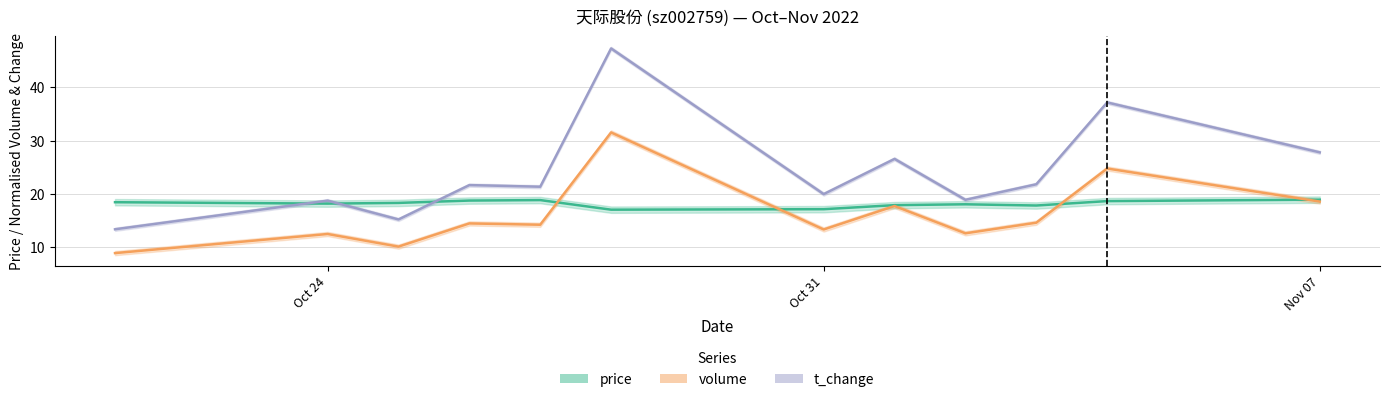

Where is price nearest to the value 17?

2022-10-28